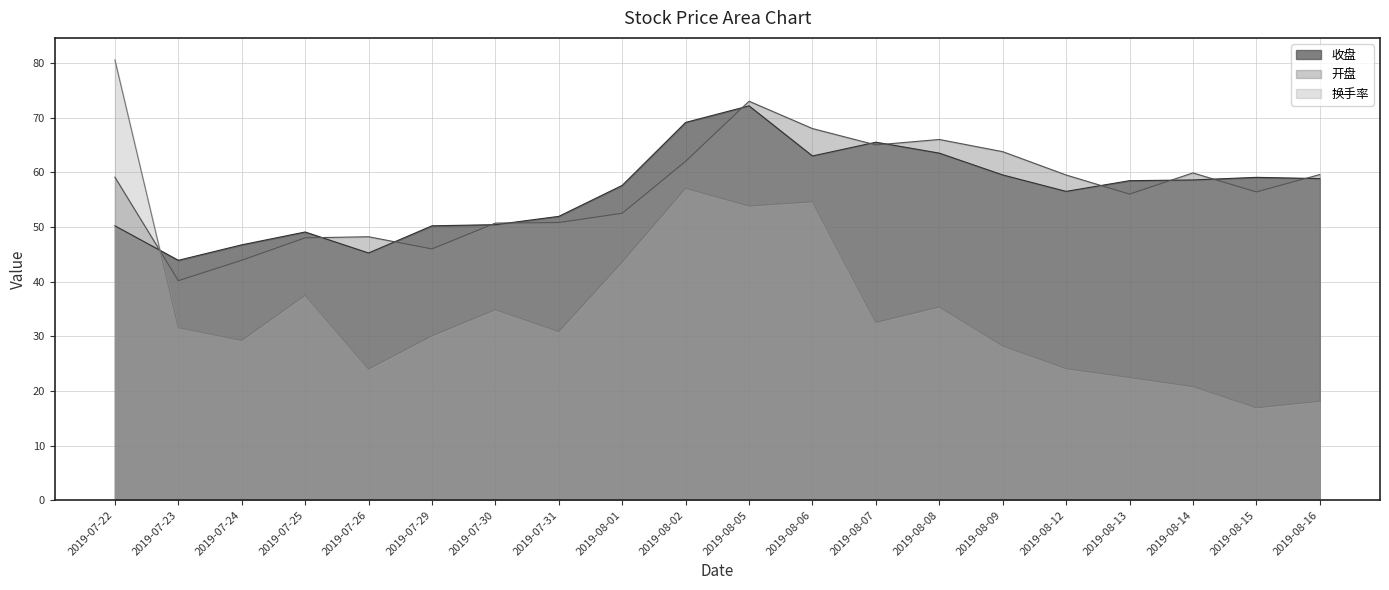

Rank the series by their maximum value, from highest to lowest.

换手率, 开盘, 收盘